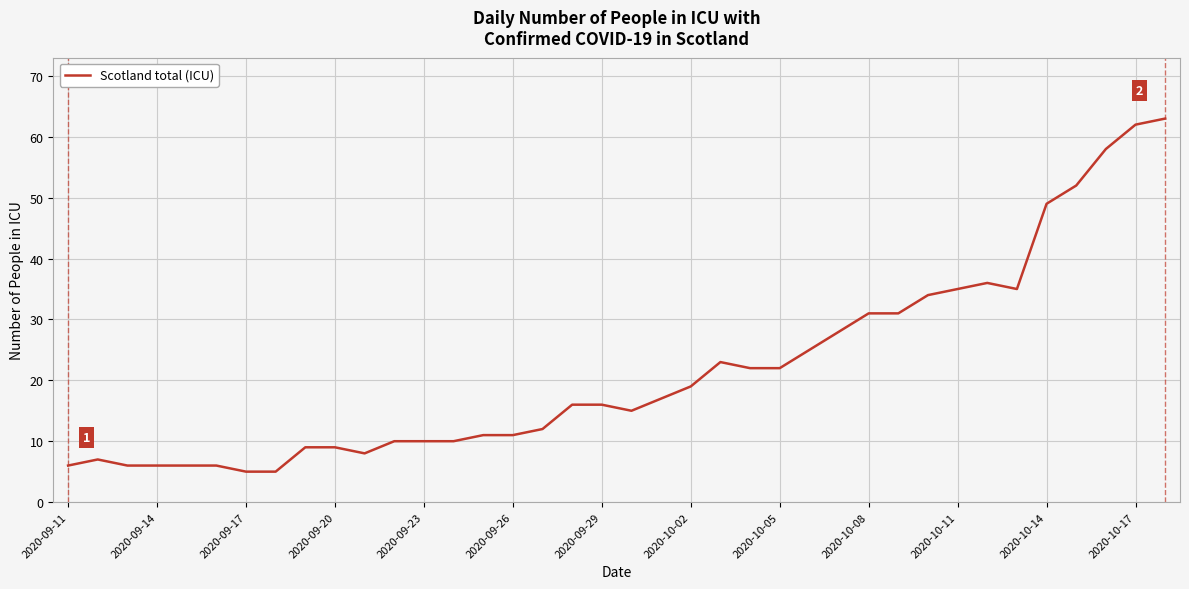

How many categories are shown in the chart?

38